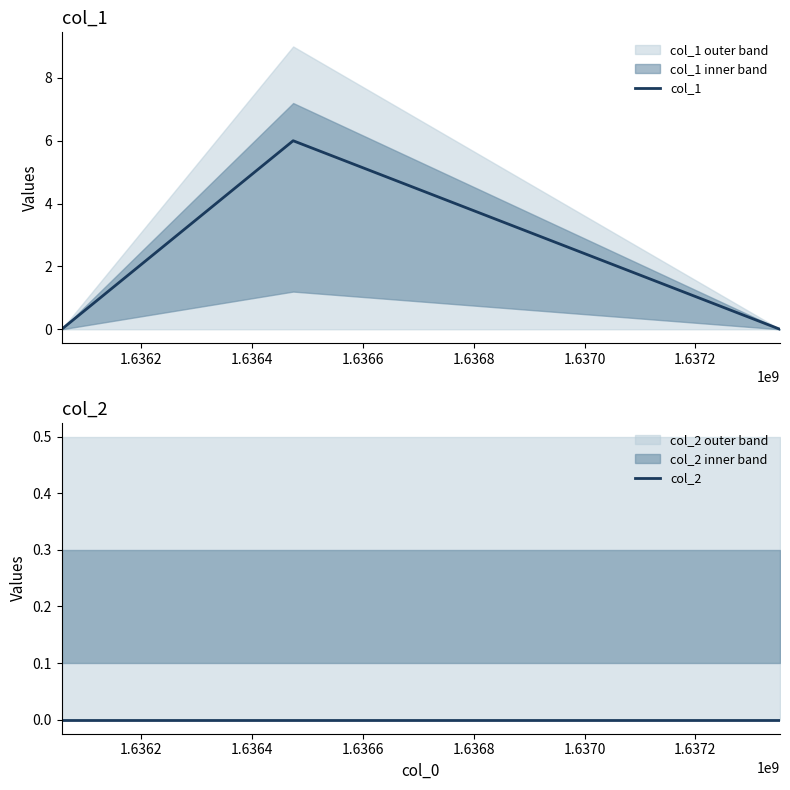

Reading right to left, what are all the values shown in this chart?

col_1: 0	6	0
col_2: 0	0	0